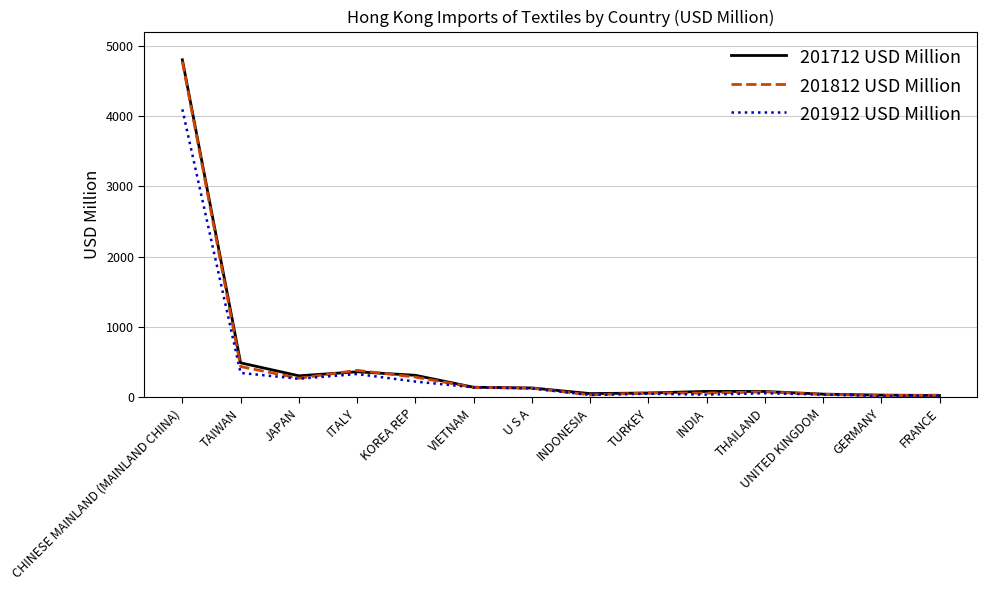

True or false: 201812 USD Million has a value of 199.3 at TAIWAN.

False